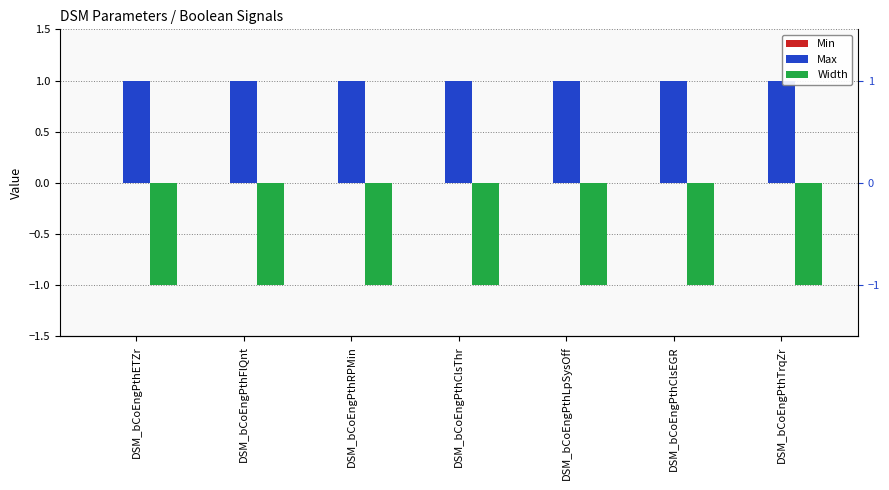

How many groups of bars are there?

7